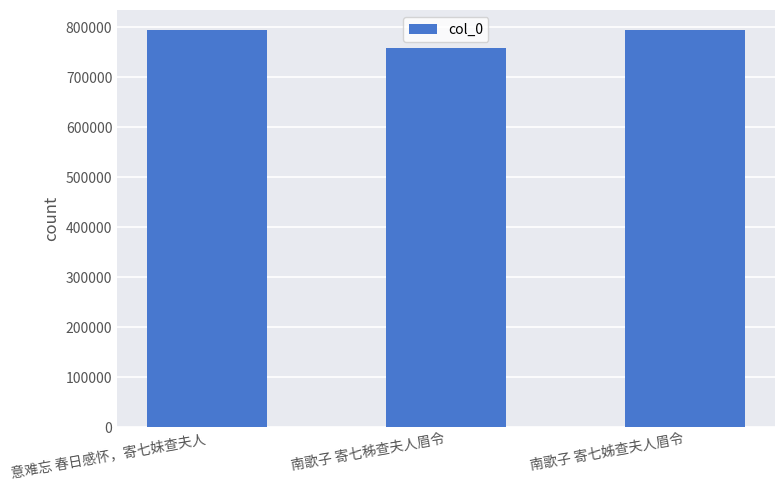

How many bars are there in total?

3